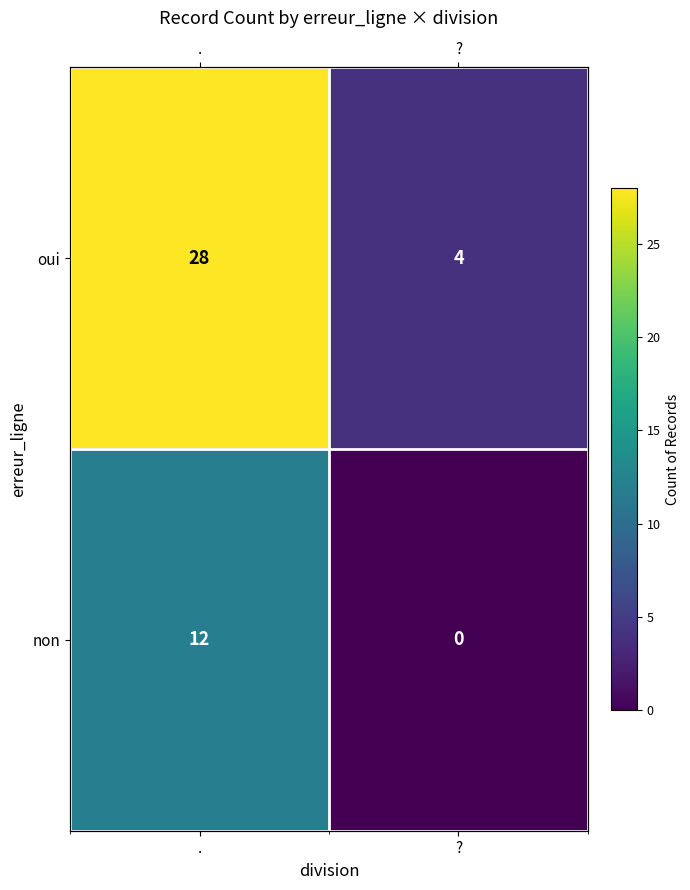

What is the highest value of the oui series?

28